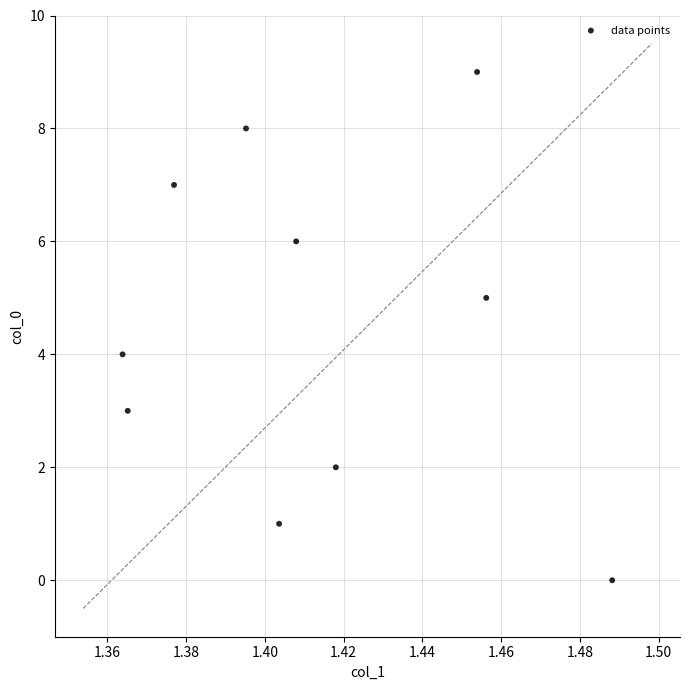

What is the range of Y values (max minus min)?

9